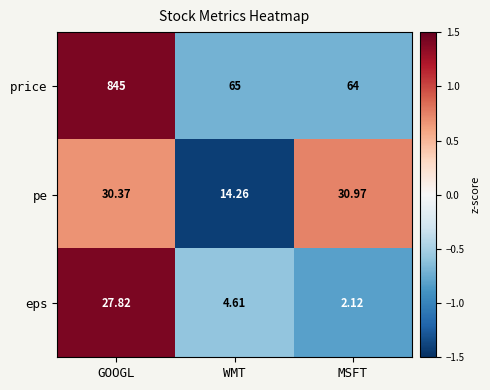

Which label corresponds to the smallest value in the chart?

MSFT